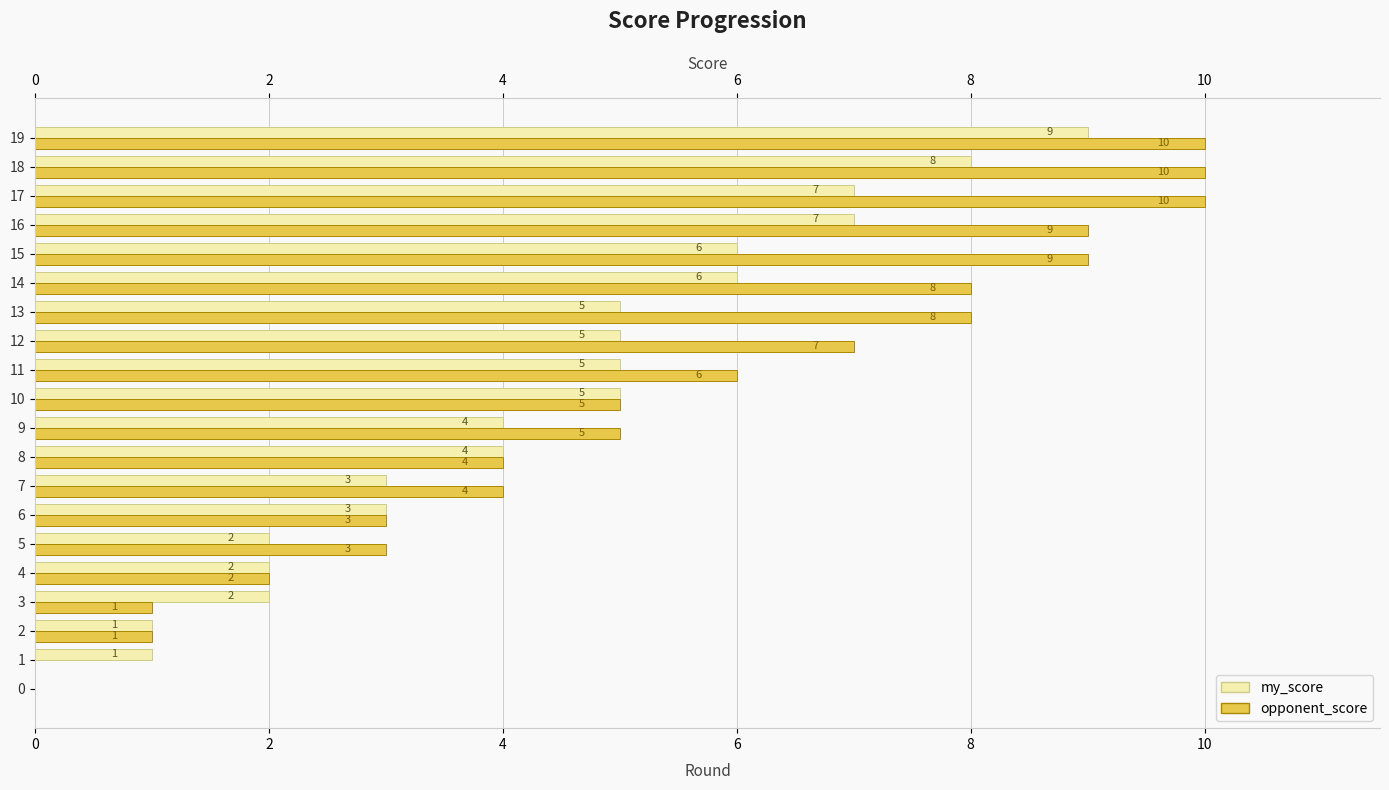

List the series in order of their overall mean, lowest first.

my_score, opponent_score